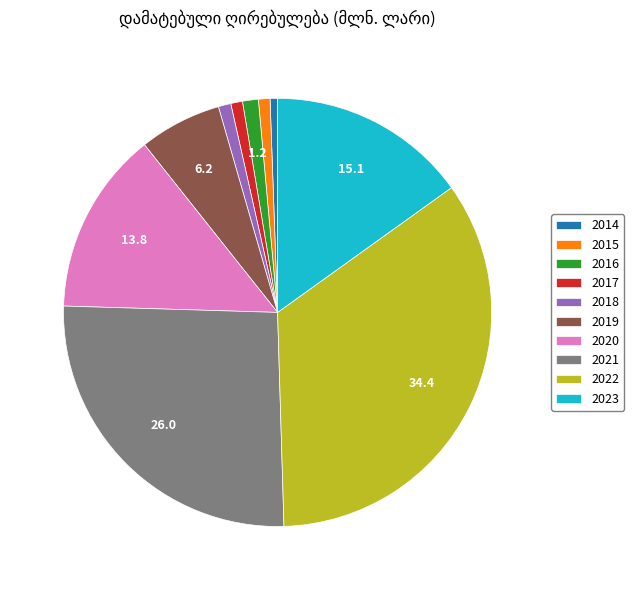

Approximately how many times larger is the value at 2018 compared to 2017?

1.1